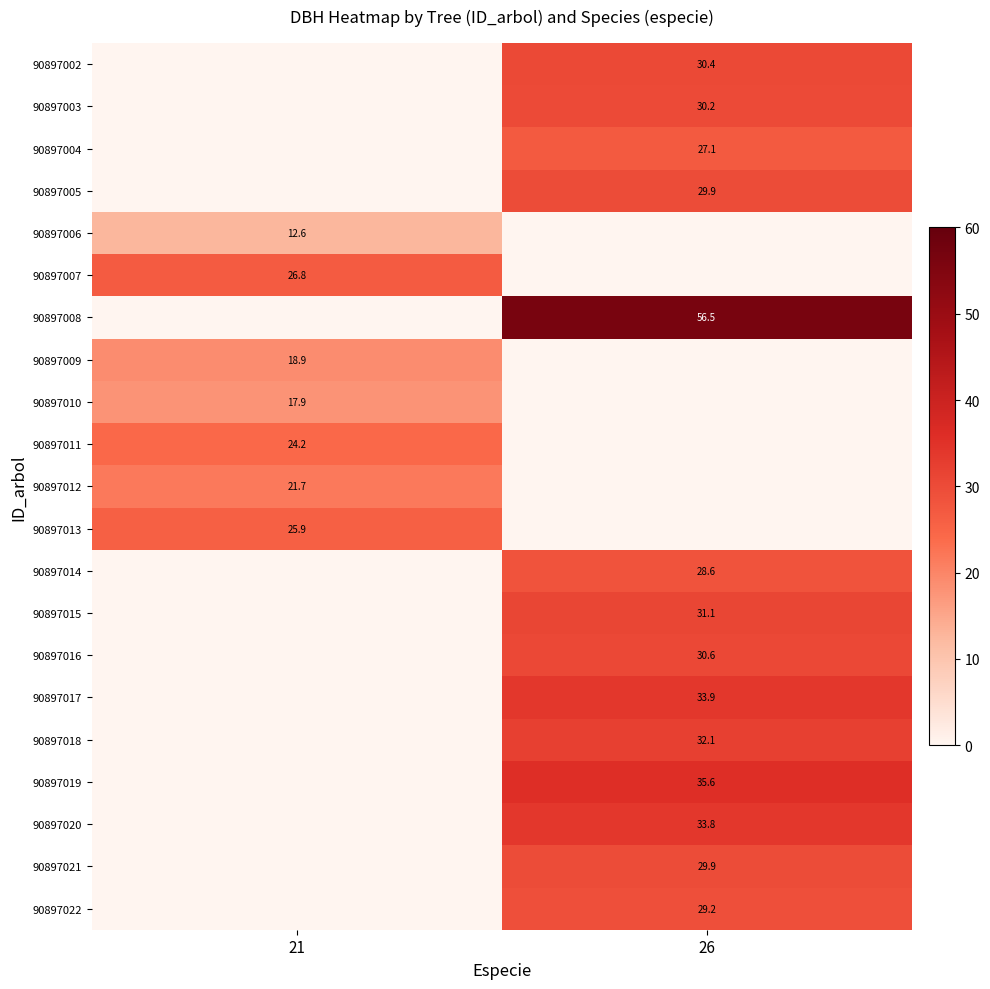

Is it true that 90897021 equals 47.3 at 26?

False